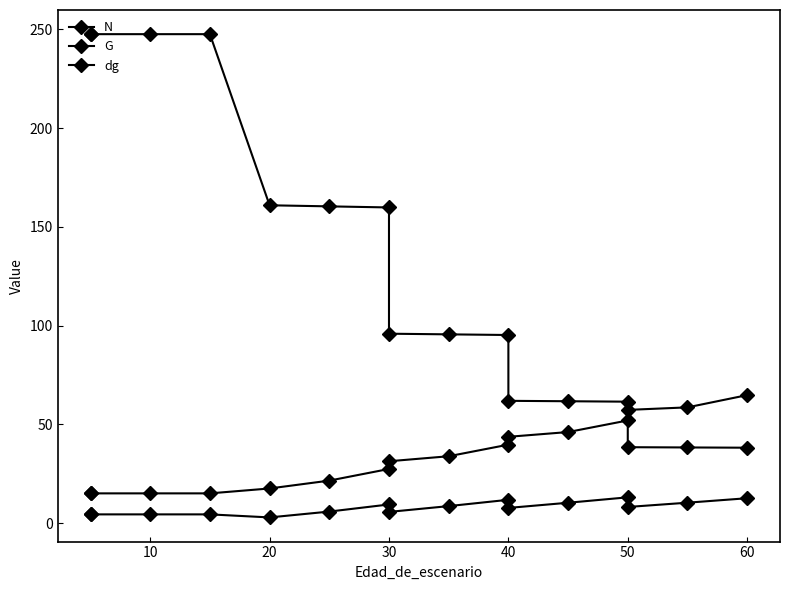

What is the total value across all series at 20?

181.3